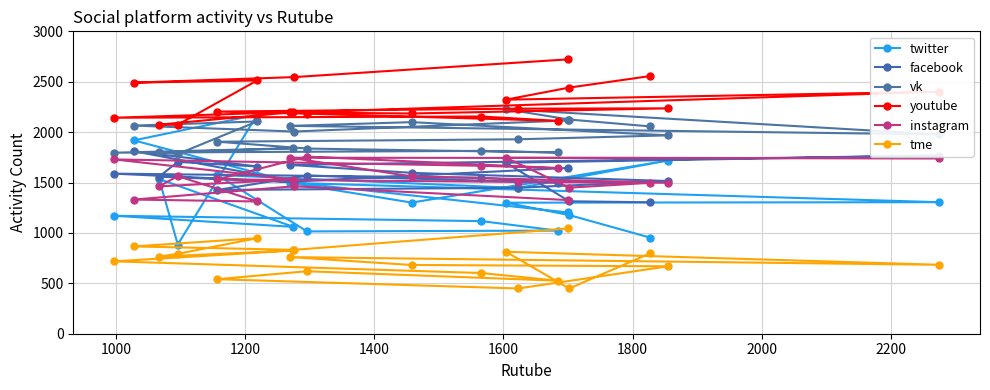

True or false: twitter has more than 2 points higher than both neighbors.

True